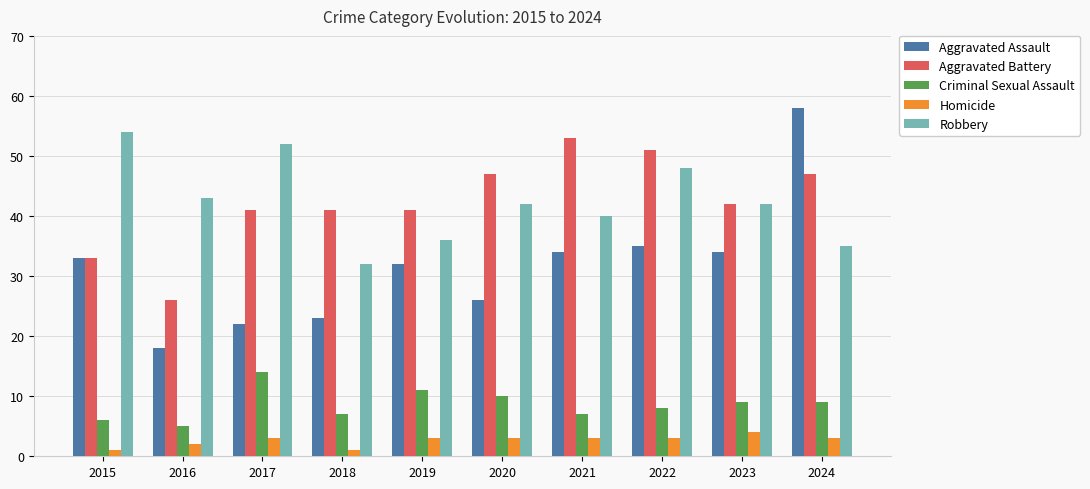

What is the approximate value of Criminal Sexual Assault at 2023?

9